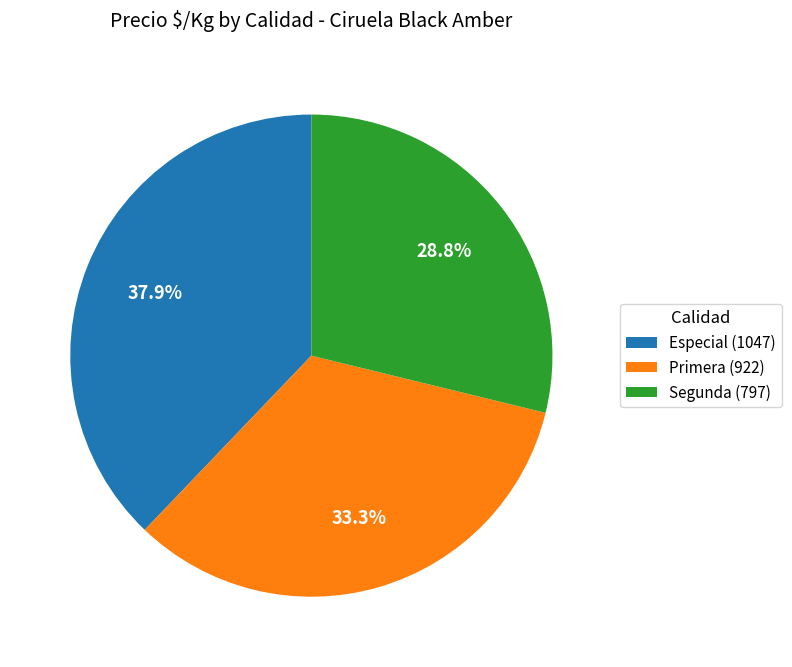

Rank the categories by value from lowest to highest.

Segunda, Primera, Especial